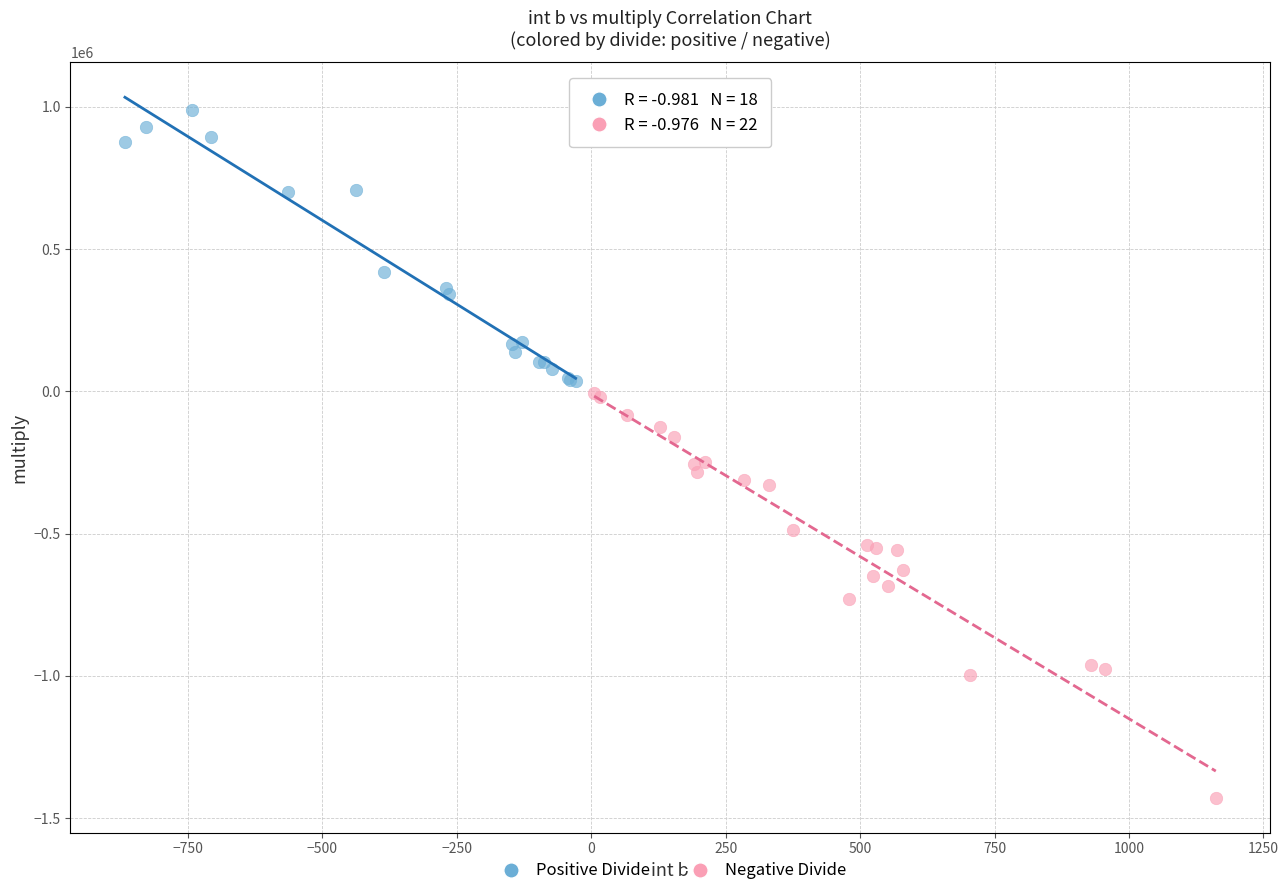

Which series contains the lowest Y value?

Negative Divide